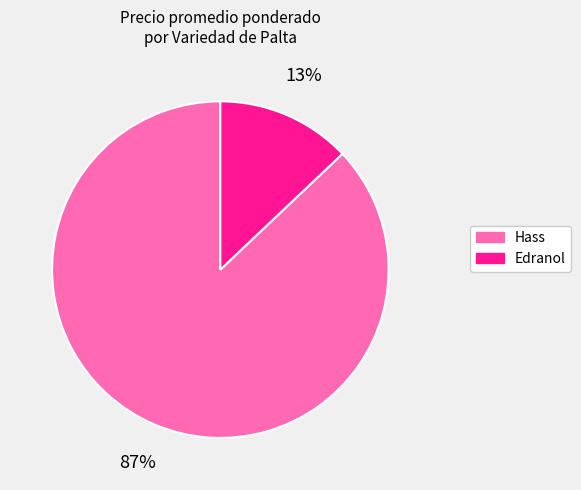

How many segments does this pie chart have?

2